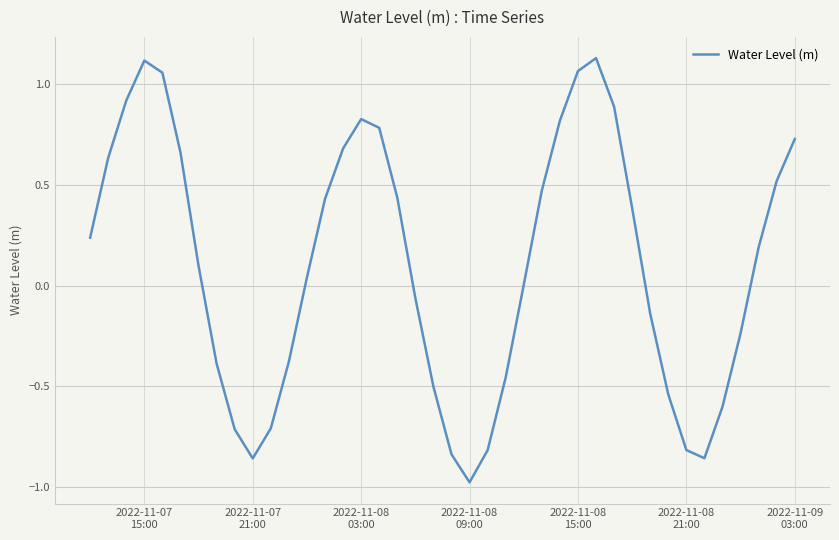

What is the difference between the maximum and minimum values?

2.1